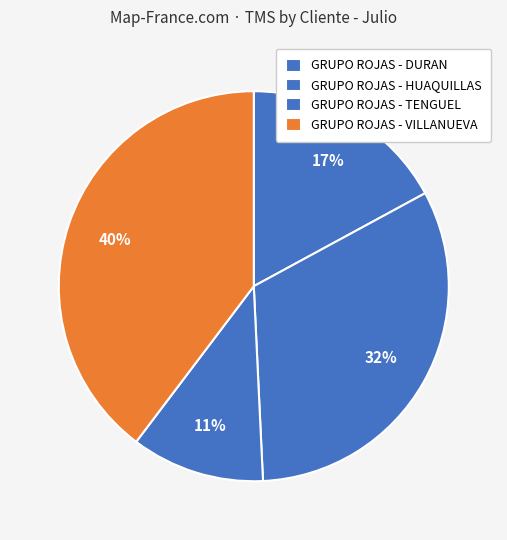

Combined, do GRUPO ROJAS - DURAN and GRUPO ROJAS - TENGUEL account for over 50%?

No